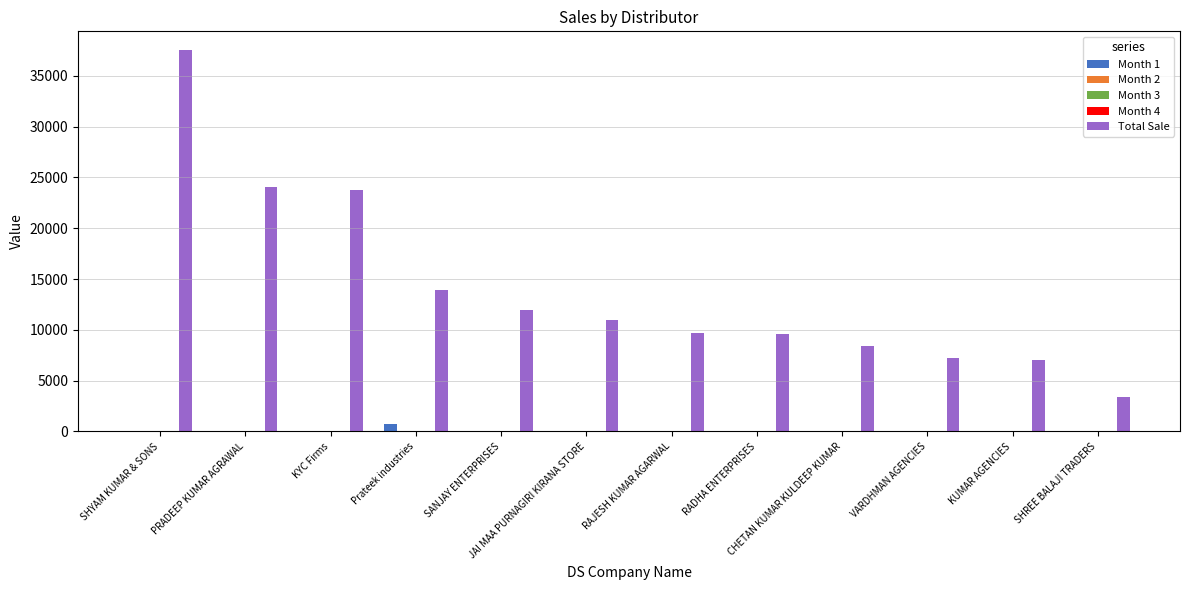

What is the spread (max minus min) of values at SHREE BALAJI TRADERS?

3400